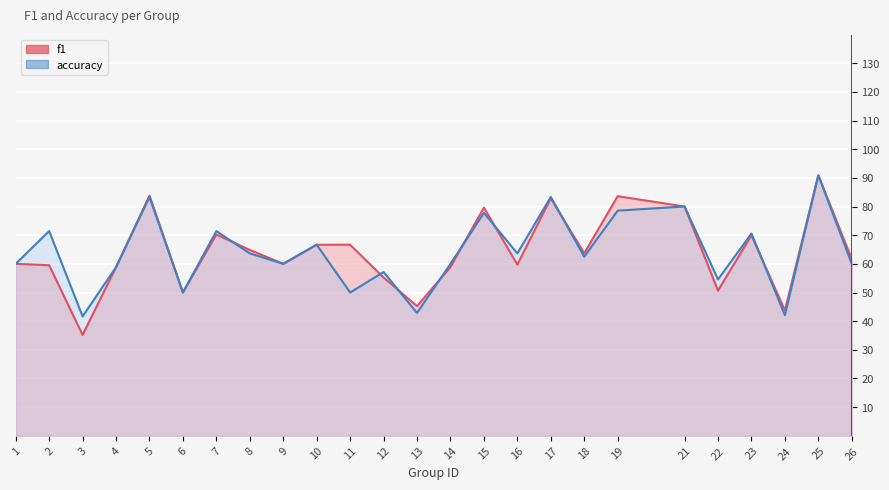

What value does the f1 series have at 15?

0.8